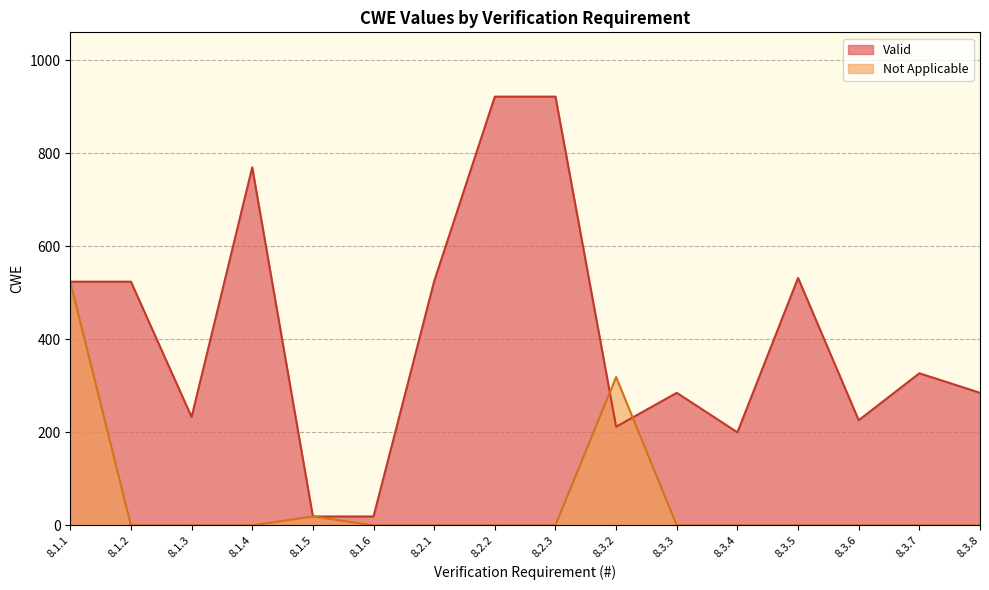

How many intersections are there between Not Applicable and Valid?

2